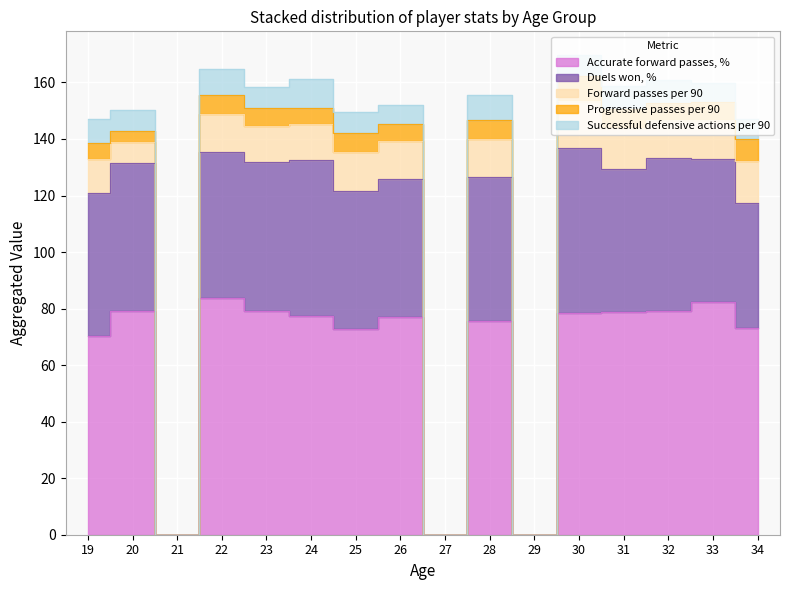

How many series are shown in this chart?

5